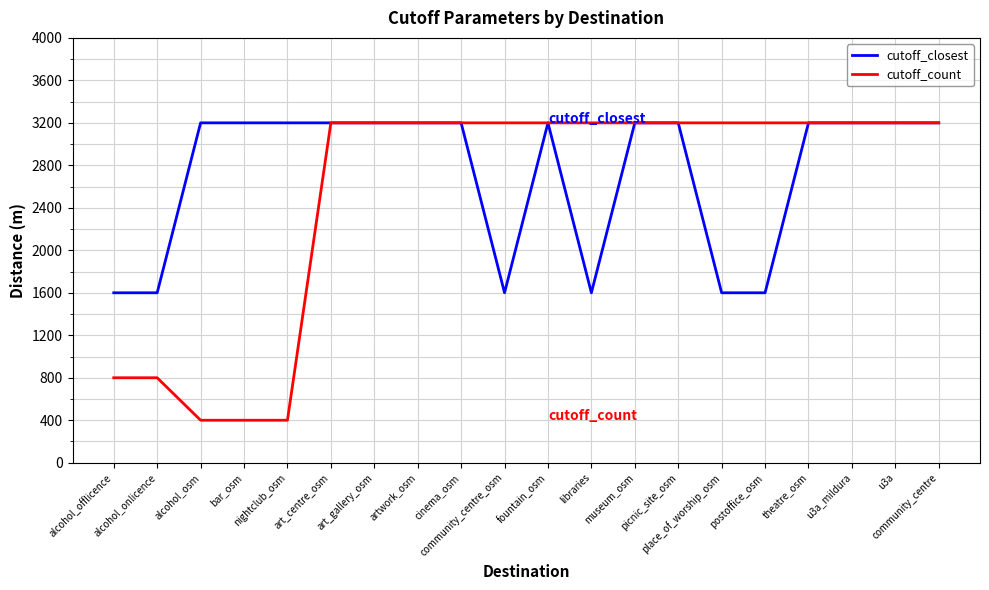

What is the total value across all series at artwork_osm?

6400